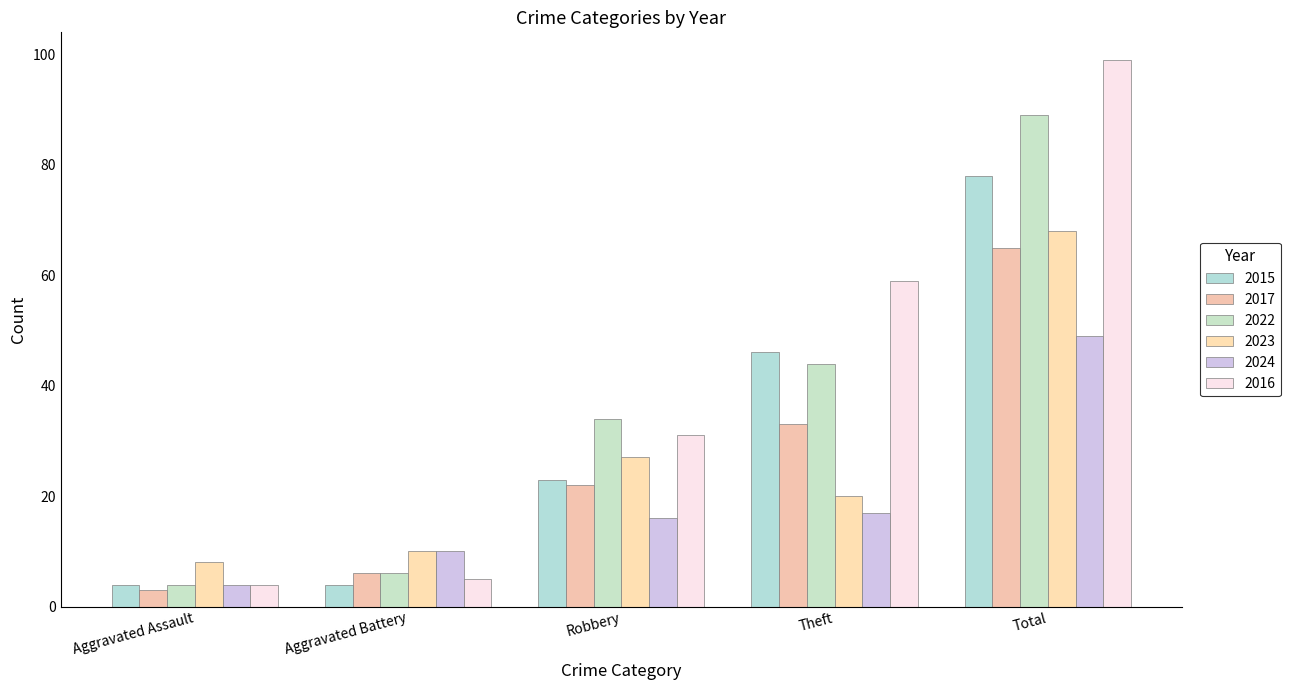

How many bars are there in total?

30